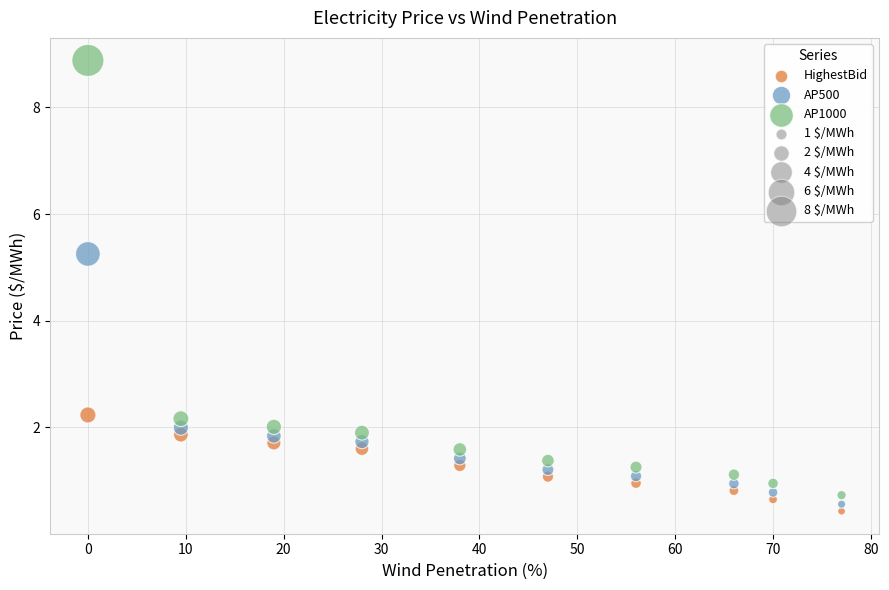

Which series has the largest Y range (max minus min)?

AP1000